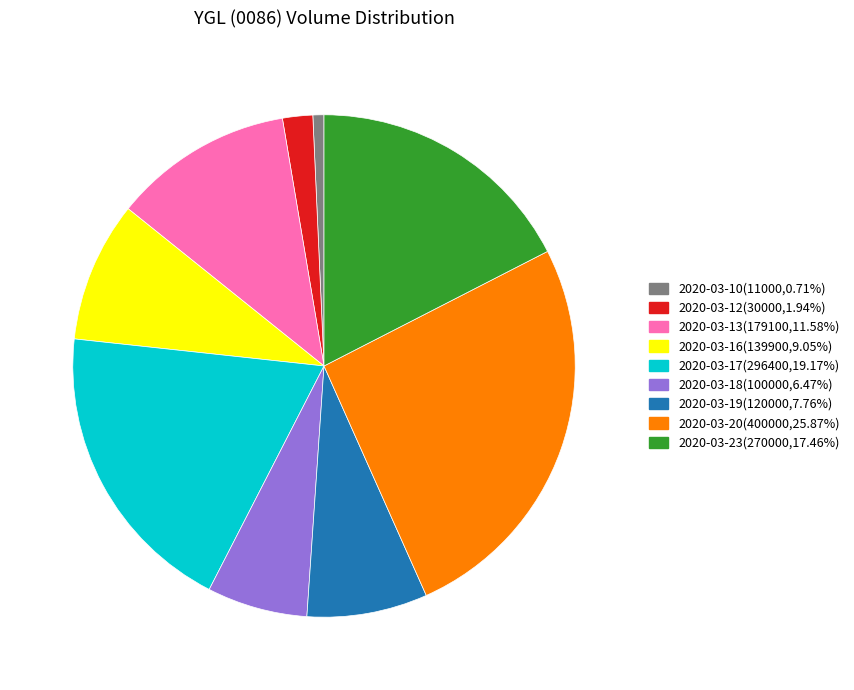

What is the ratio of the value at 2020-03-18 to the value at 2020-03-23?

0.4